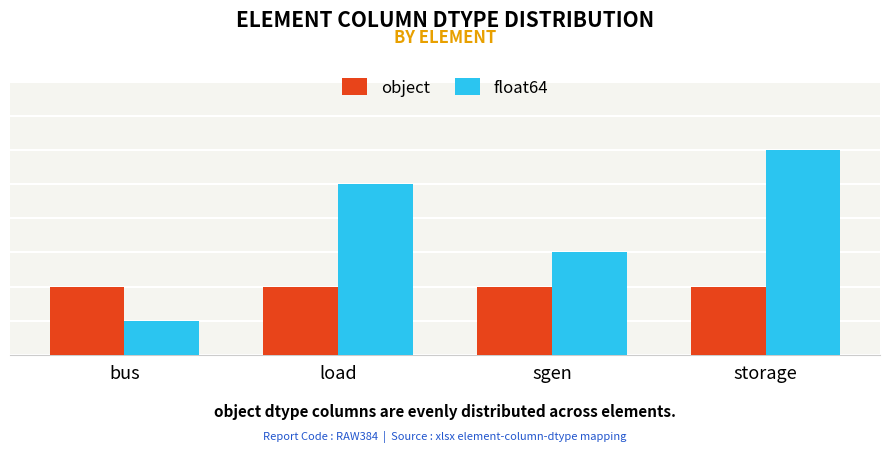

What are all the series names shown in the legend?

object, float64